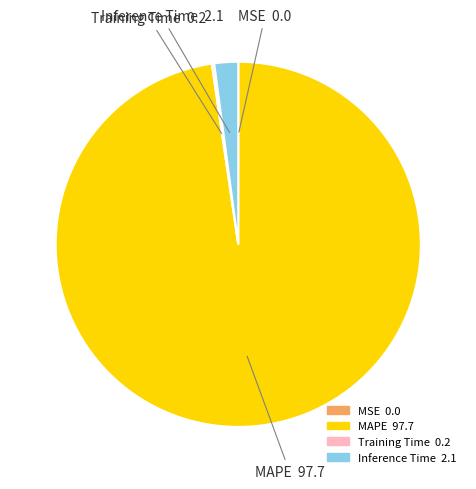

Which category accounts for the majority?

MAPE